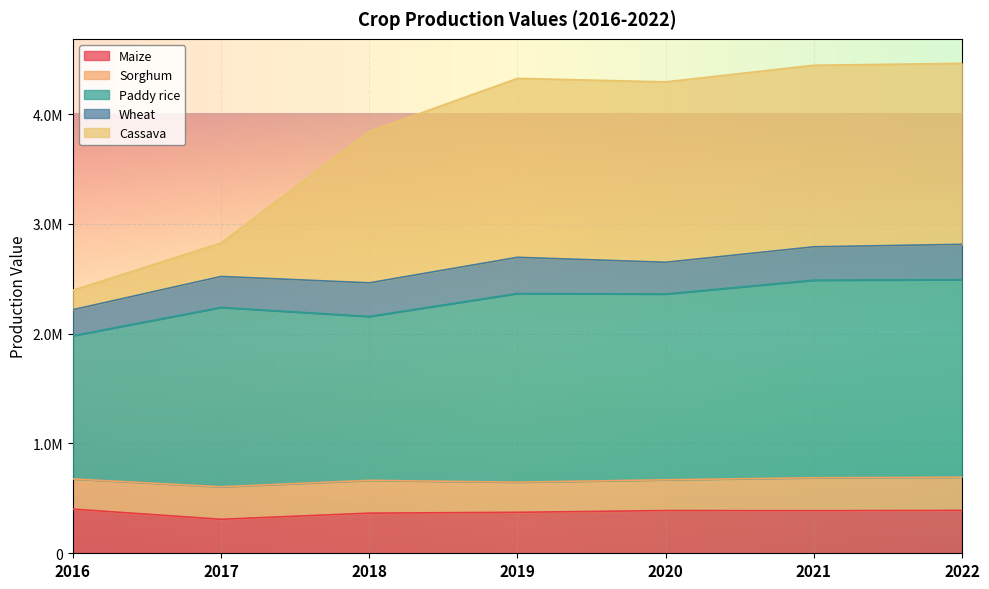

The value of Maize at 2017 is 212915.0. True or false?

False